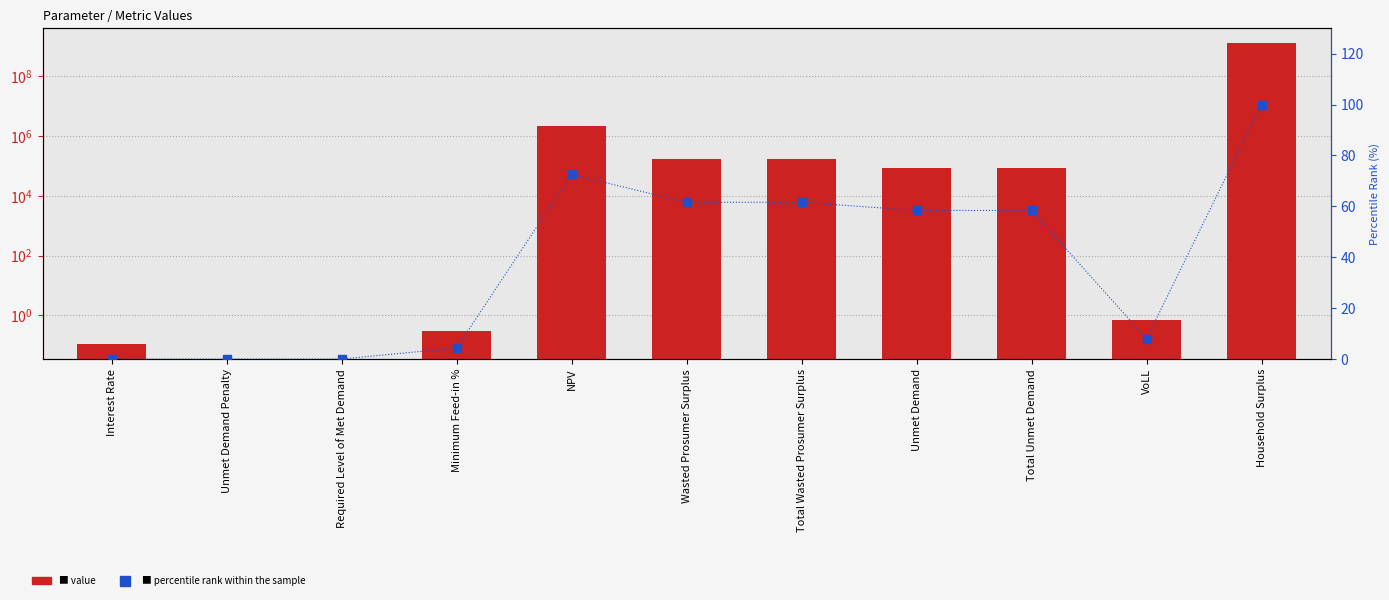

How many series are shown in this chart?

2